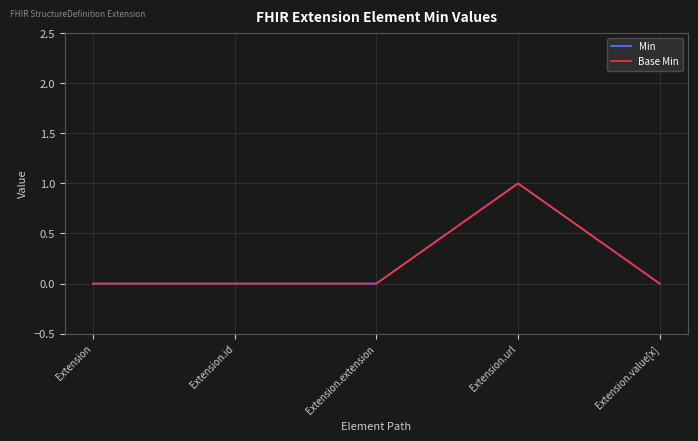

Is this an area chart (filled region under the line)?

No